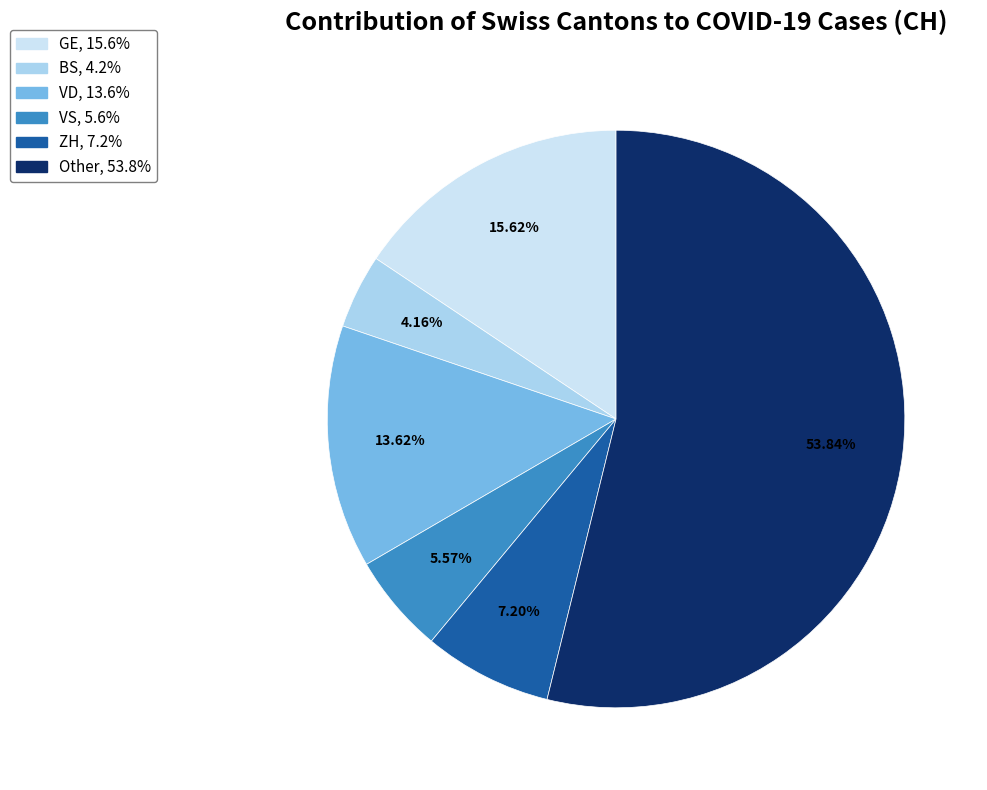

Does any single category account for the majority?

Yes